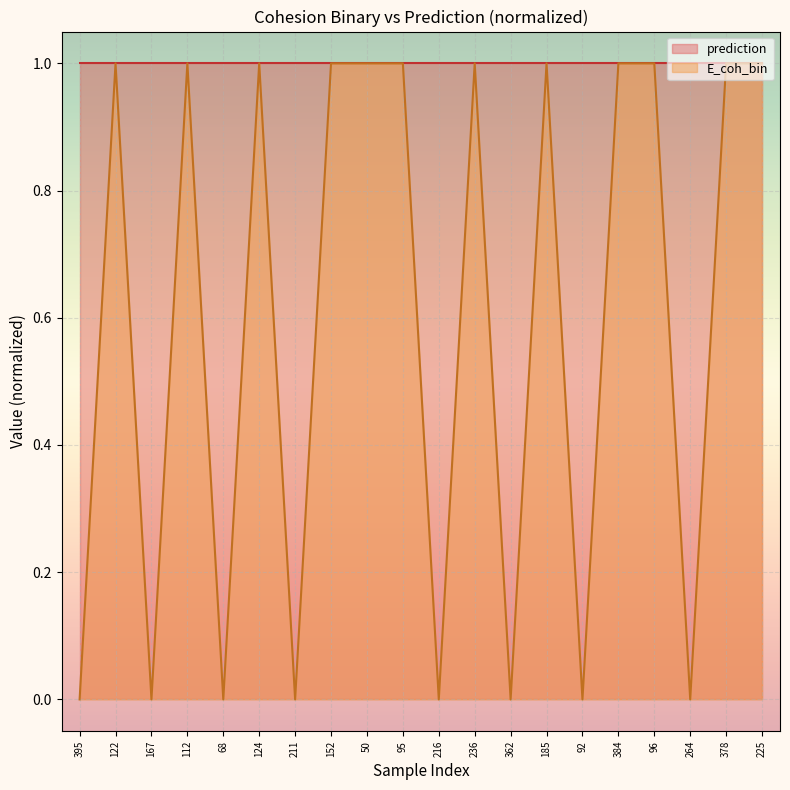

What is the sum of the values at 124 and 378?

2